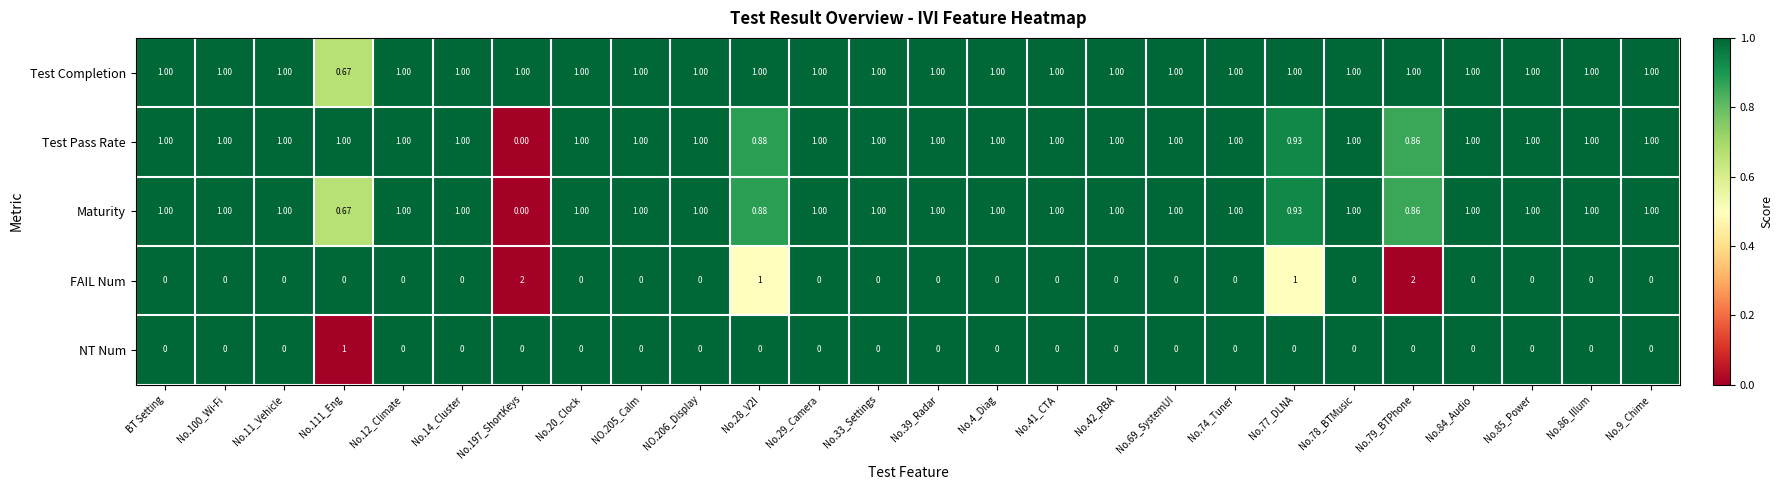

Which series has the widest spread of values?

FAIL Num